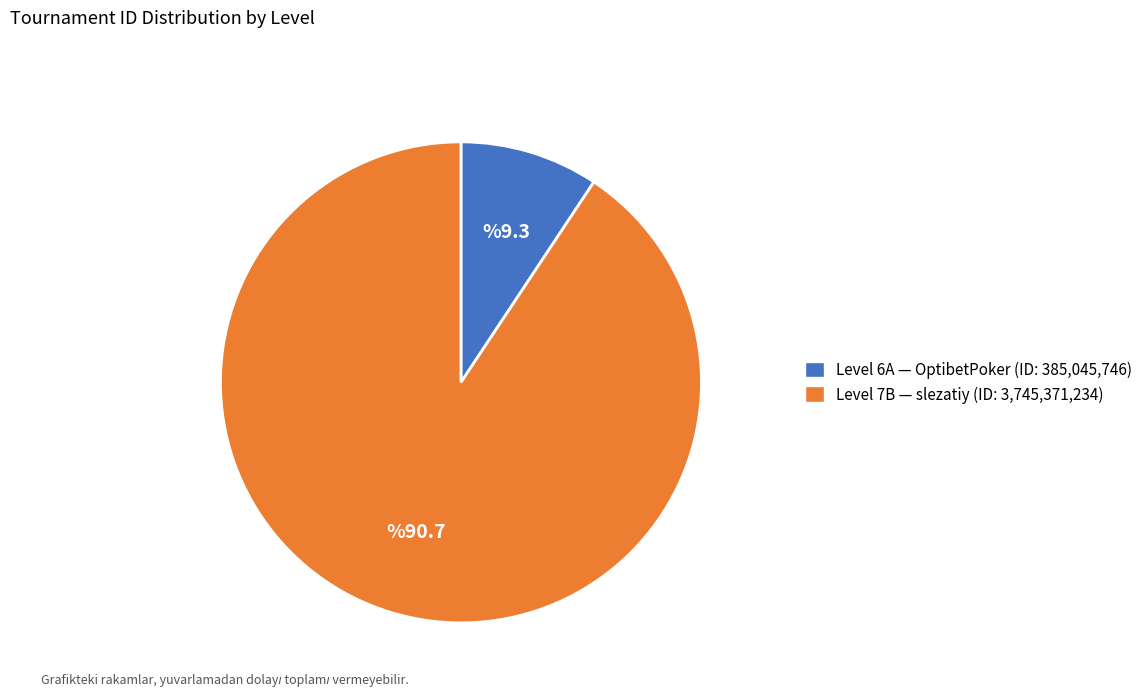

Is there any slice that represents more than half of the pie?

Yes